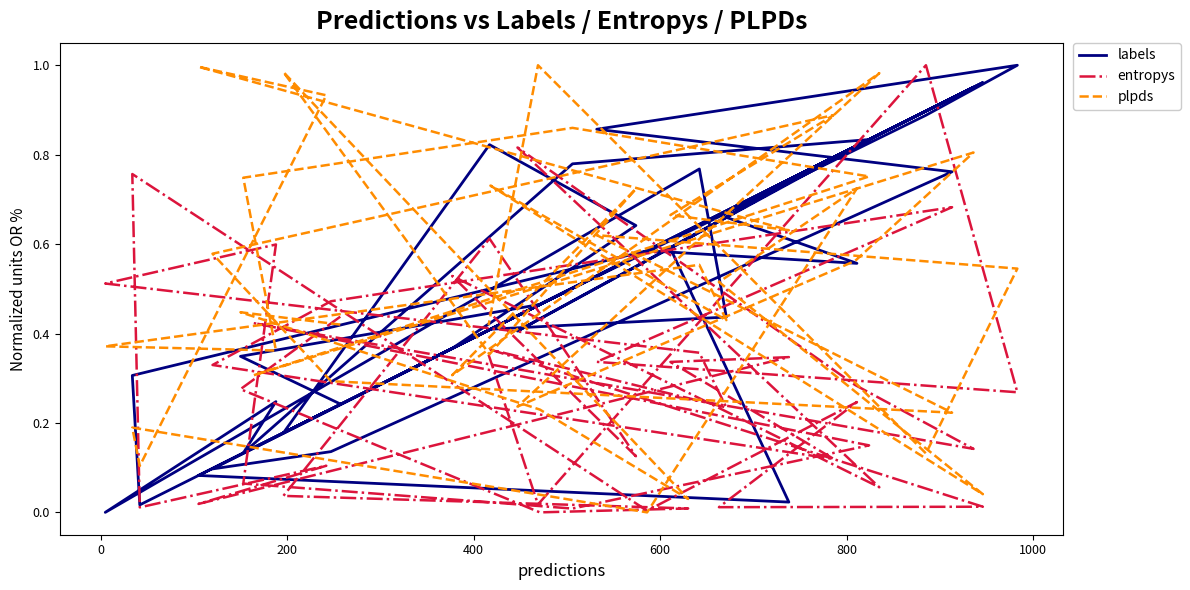

True or false: entropys and labels intersect in this chart.

True